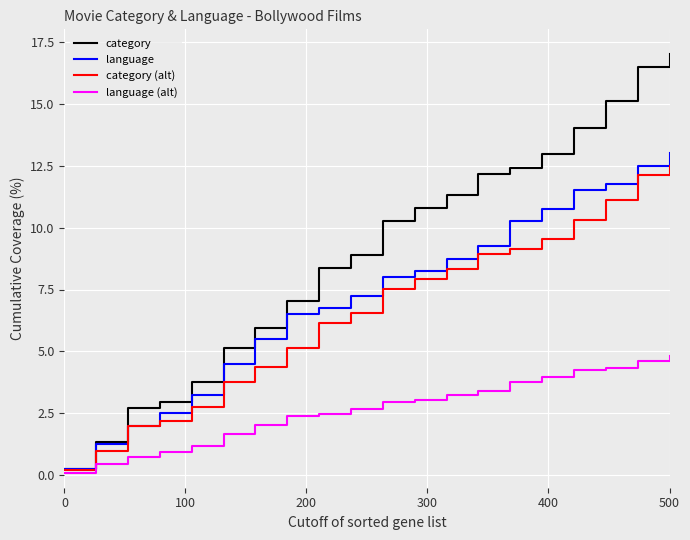

What is the maximum value for language?

13.0